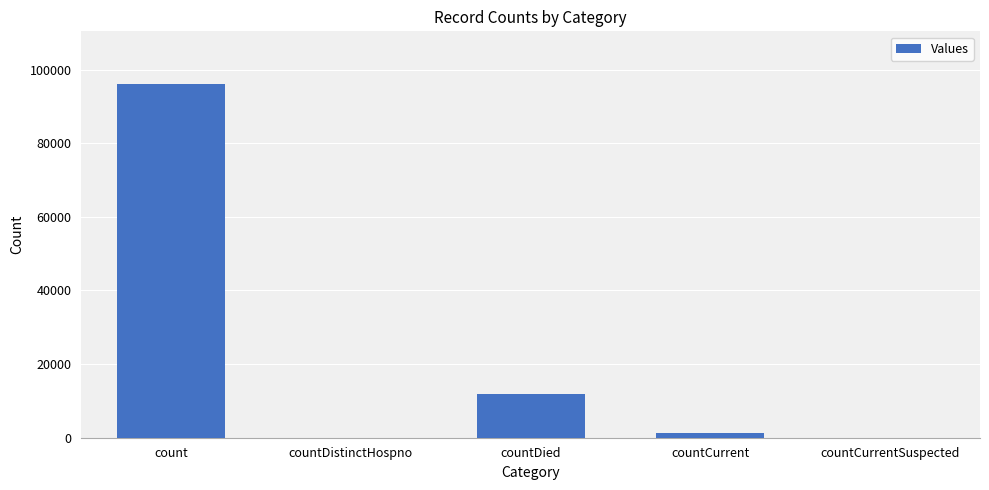

At which label is the value closest to 47992?

countDied